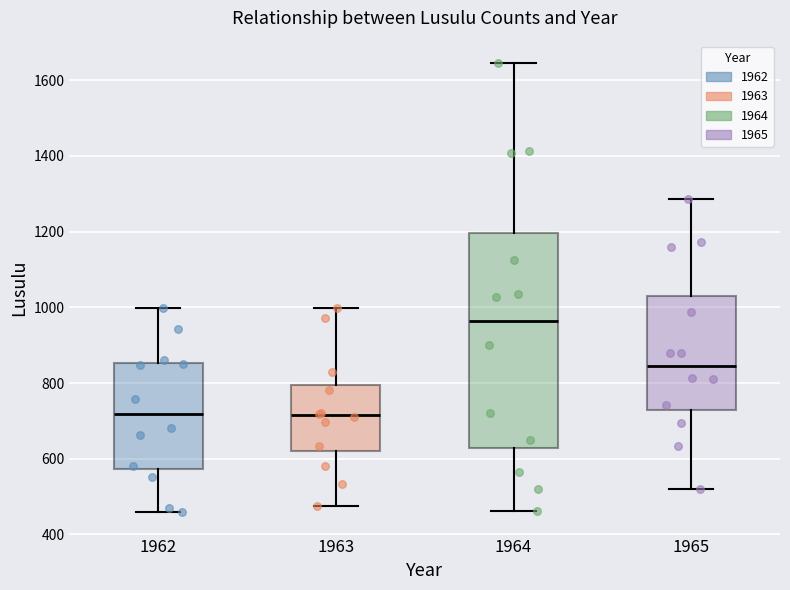

Which box is the tallest, from its lower edge to its upper edge?

1964